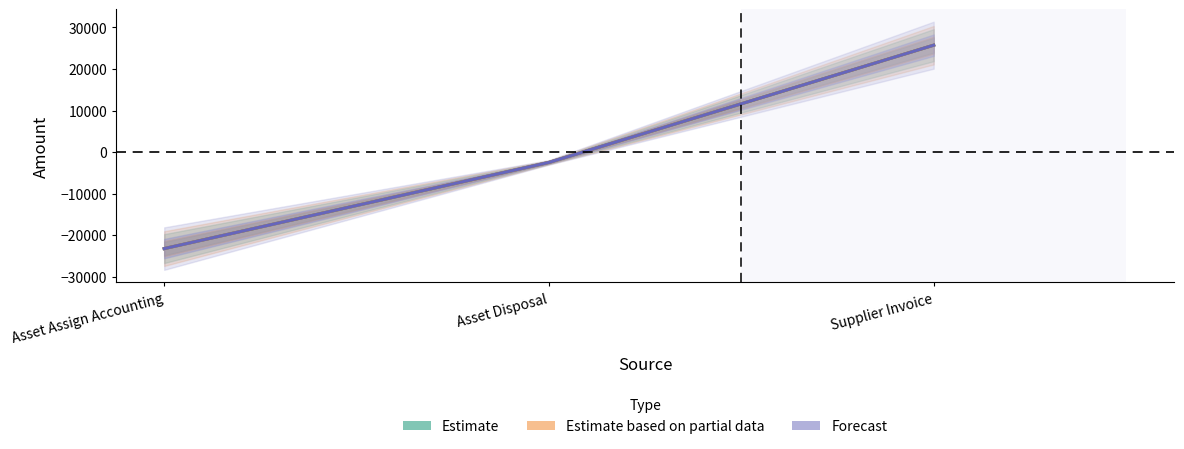

Which label corresponds to the largest value in the chart?

Supplier Invoice